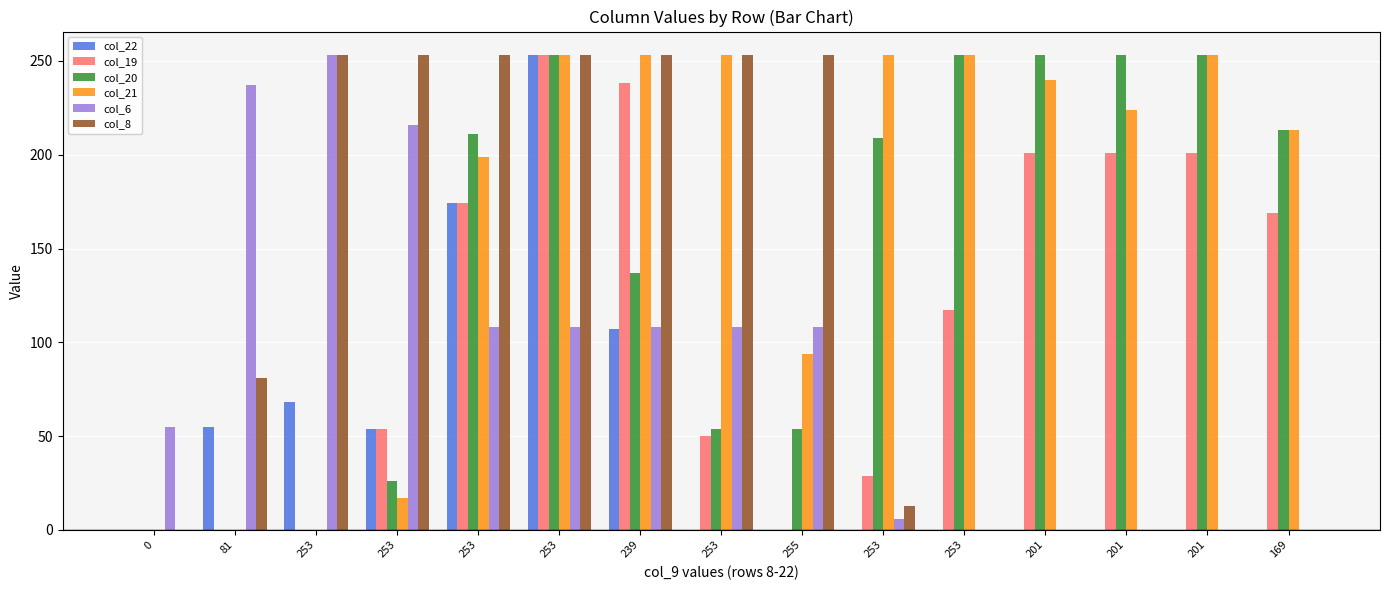

What is the label of the 8th bar from the right?

253